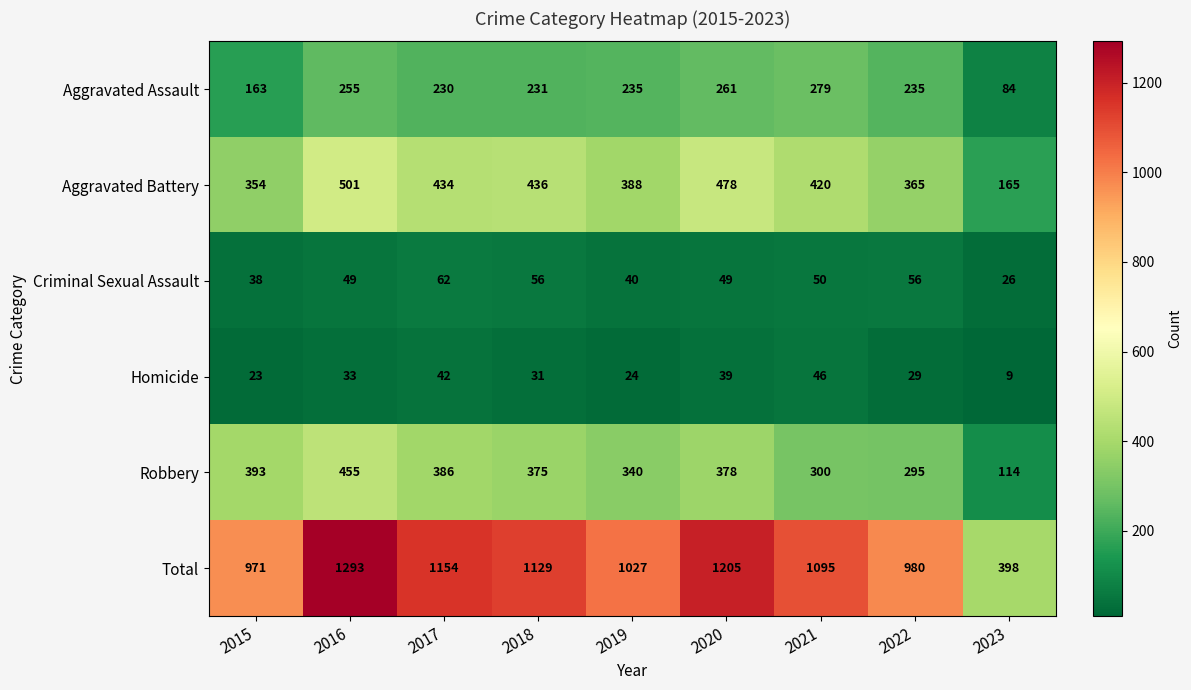

Which series has the largest range (max minus min)?

Total